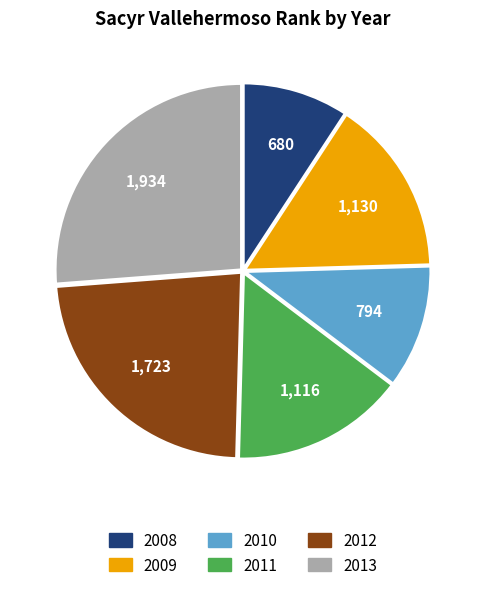

Which slice is the smallest?

2008